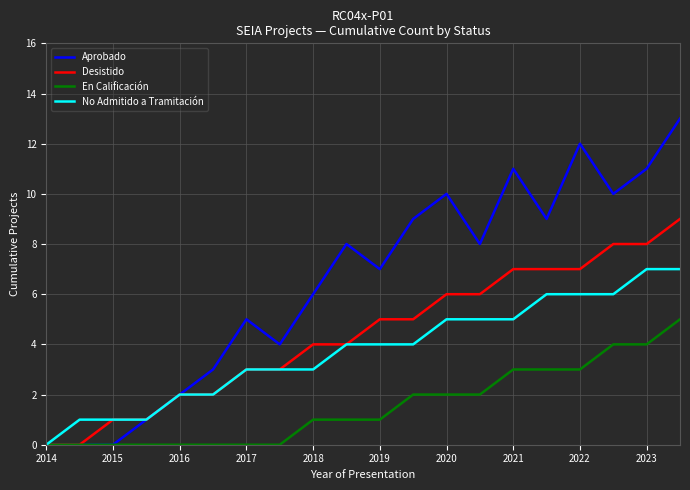

Rank the series by their maximum value, from lowest to highest.

En Calificación, No Admitido a Tramitación, Desistido, Aprobado